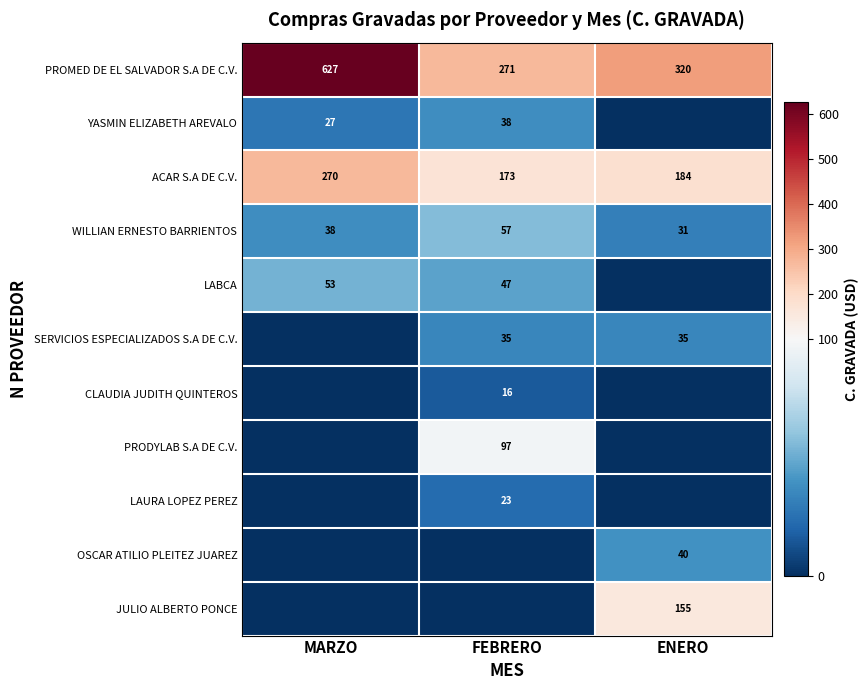

What is the highest value of the PROMED DE EL SALVADOR S.A DE C.V. series?

627.0